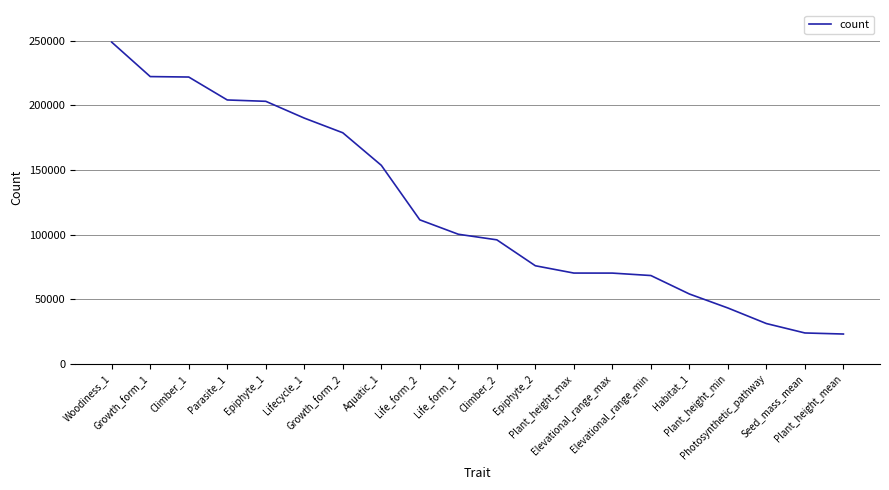

What is the ratio of the value at Growth_form_1 to the value at Growth_form_2?

1.2